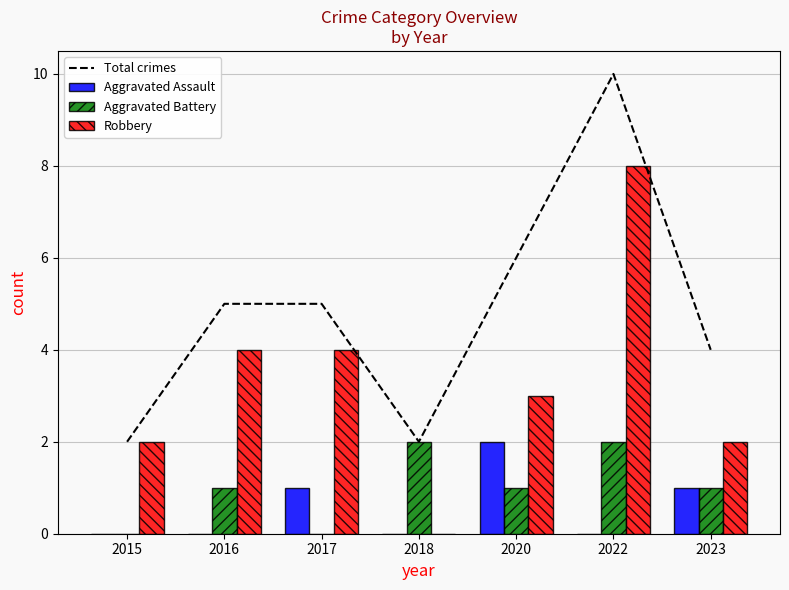

Rank the series by their maximum value, from lowest to highest.

Aggravated Assault, Aggravated Battery, Robbery, Total crimes